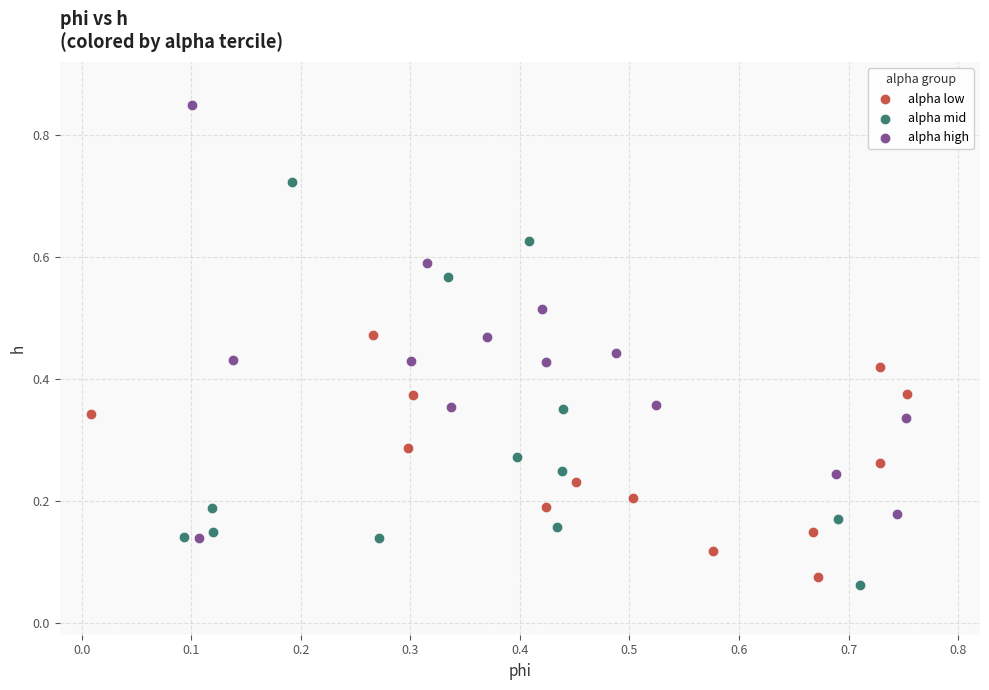

Which series contains the lowest Y value?

alpha mid